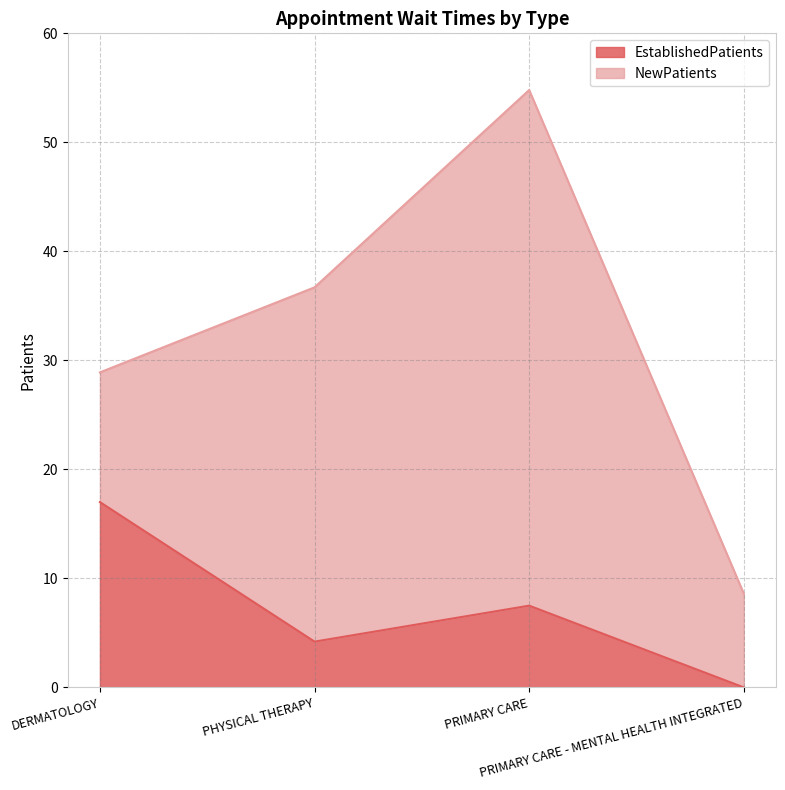

What is the difference between the maximum and second lowest values?

12.8